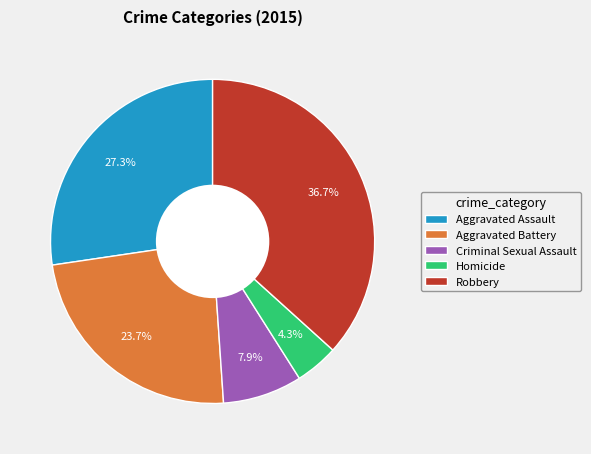

Rank the categories by value from lowest to highest.

Homicide, Criminal Sexual Assault, Aggravated Battery, Aggravated Assault, Robbery